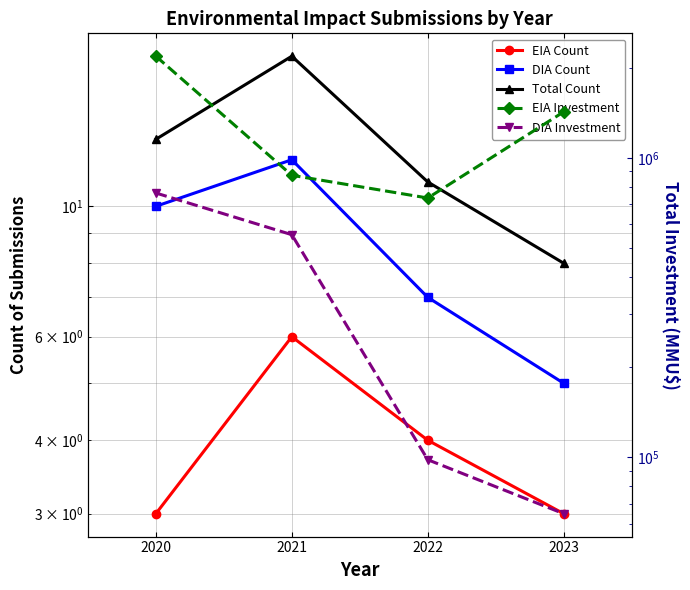

Is the value of EIA Count at 2023 greater than the value of EIA Investment at 2020?

No